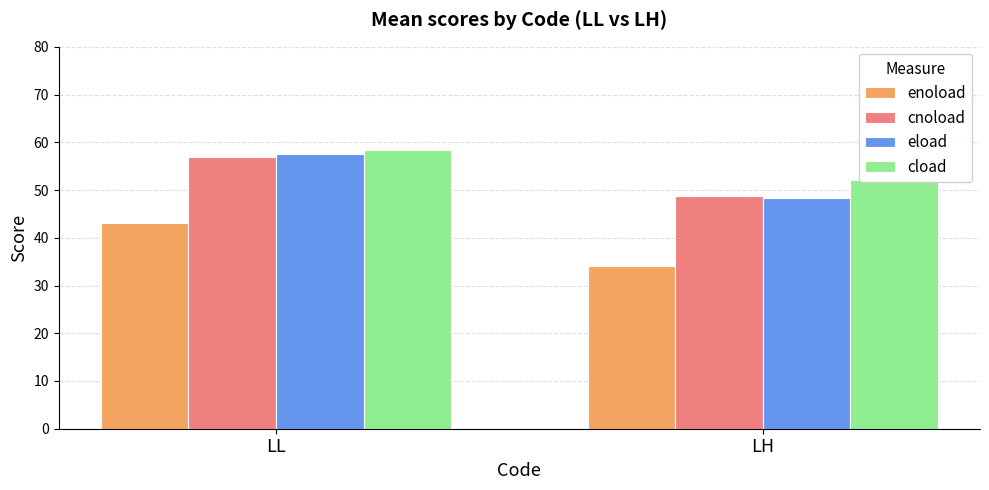

List the series in order of their peak value, lowest first.

enoload, cnoload, eload, cload